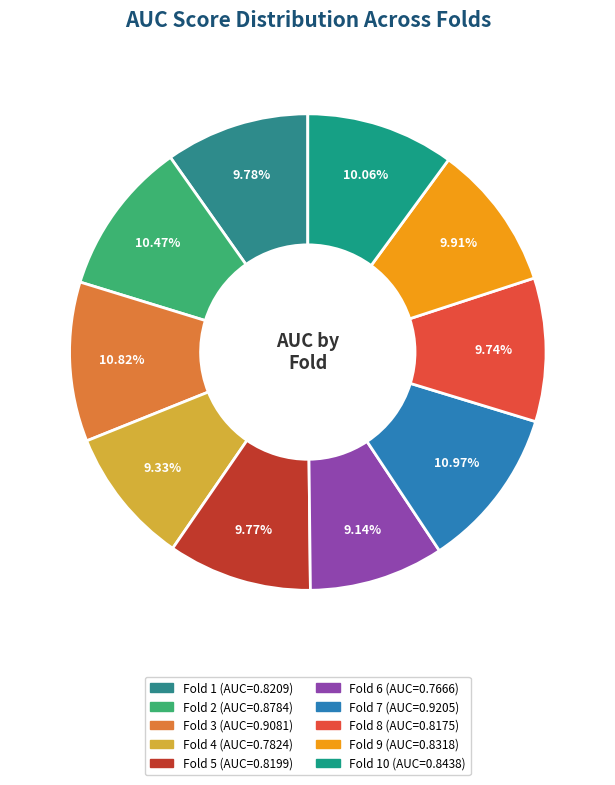

How many slices are in this pie chart?

10